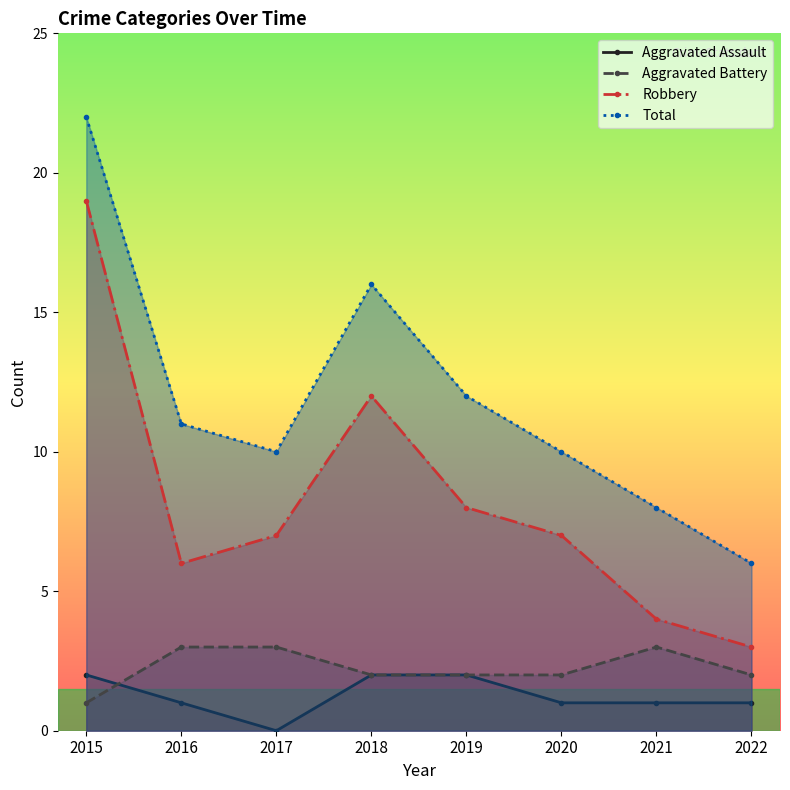

At how many categories does at least one series exceed 3?

8